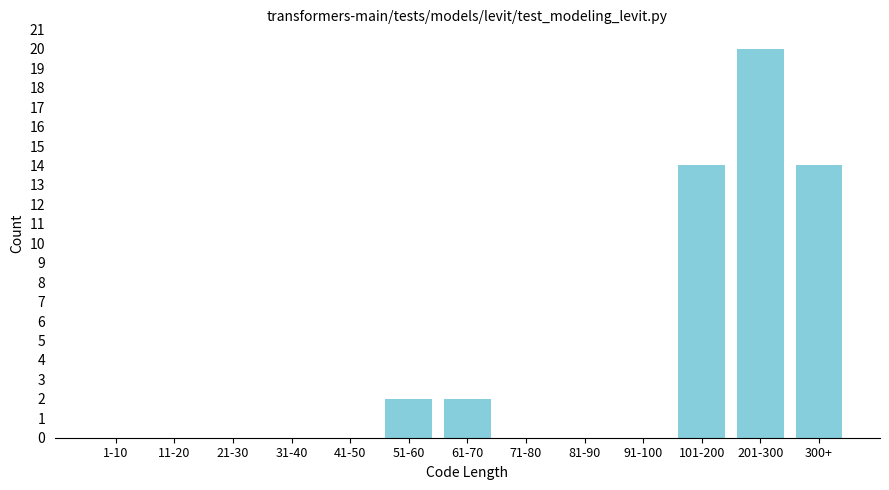

Reading left to right, extract all data points from this chart.

1-10=0	11-20=0	21-30=0	31-40=0	41-50=0	51-60=2	61-70=2	71-80=0	81-90=0	91-100=0	101-200=14	201-300=20	300+=14